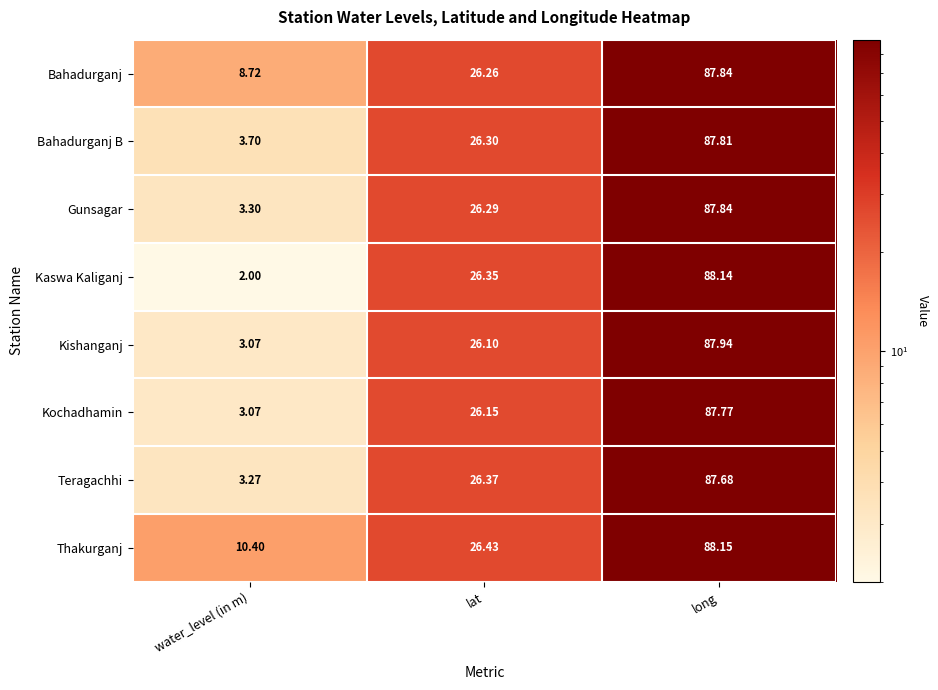

What is the greatest value displayed?

88.2